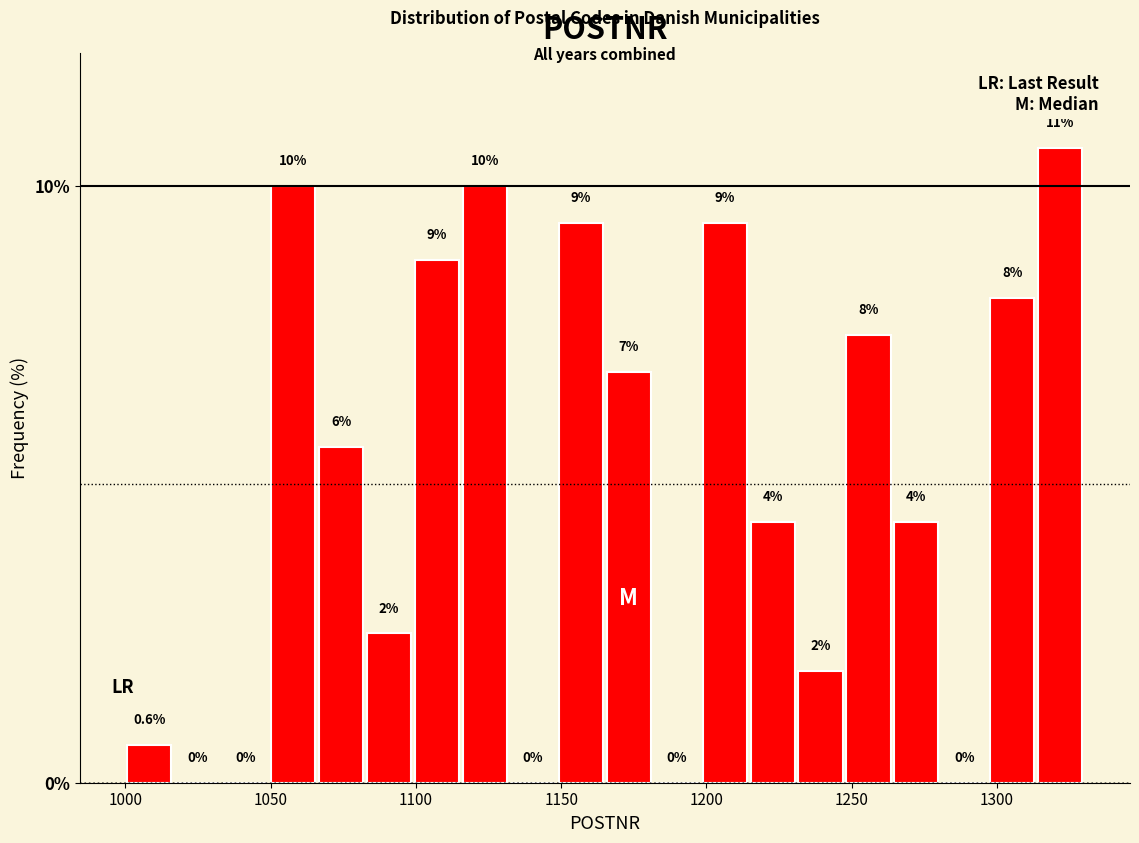

Around what value on the x-axis is the tallest bar? Give the approximate position of its centre, as read against the axis.

1320